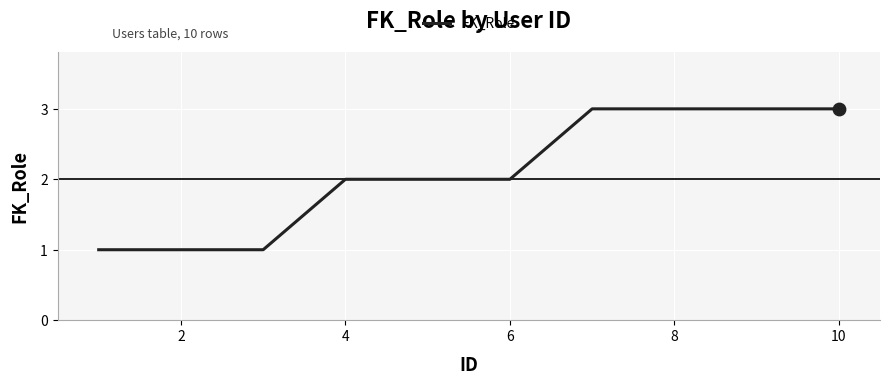

What is the maximum value shown in the chart?

3